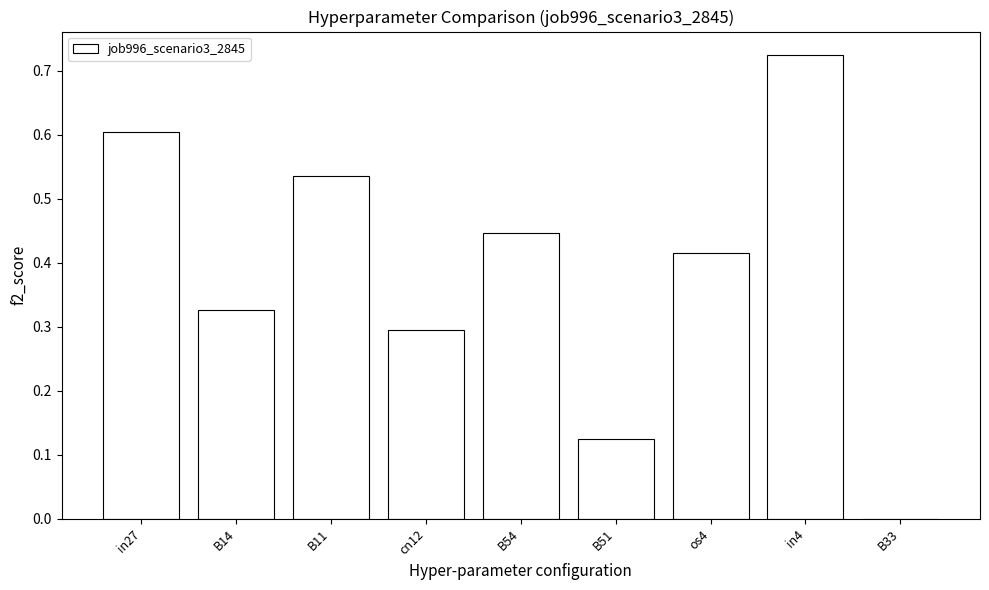

The value at cn12 is 0.3. True or false?

True